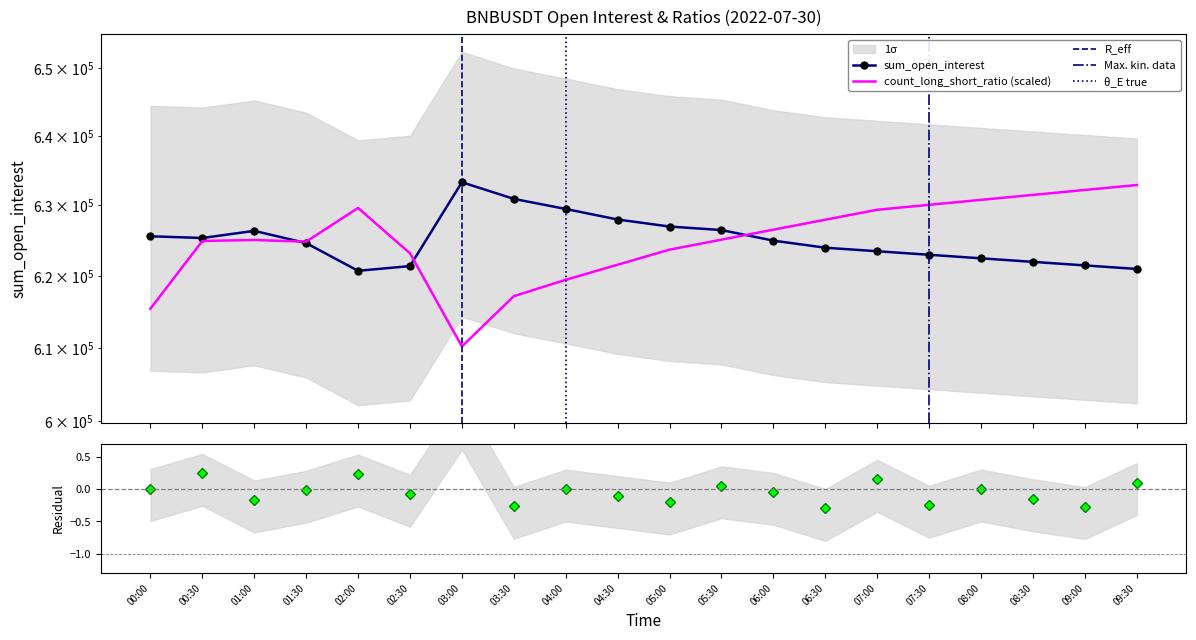

What is the approximate value of count_long_short_ratio at 09:00?

632219.0